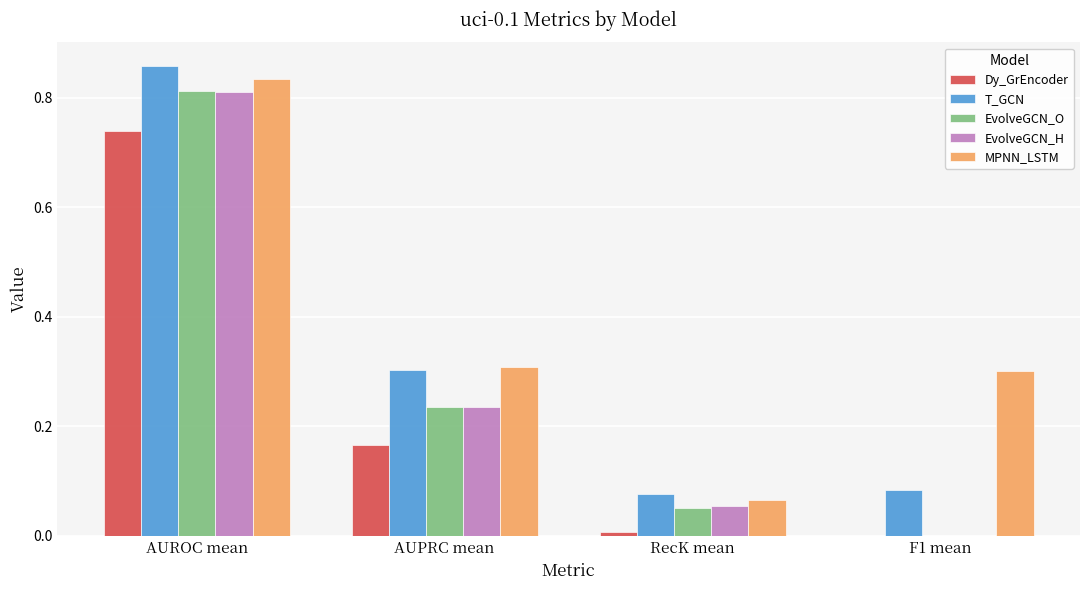

At which category is the sum across all series the highest?

AUROC mean